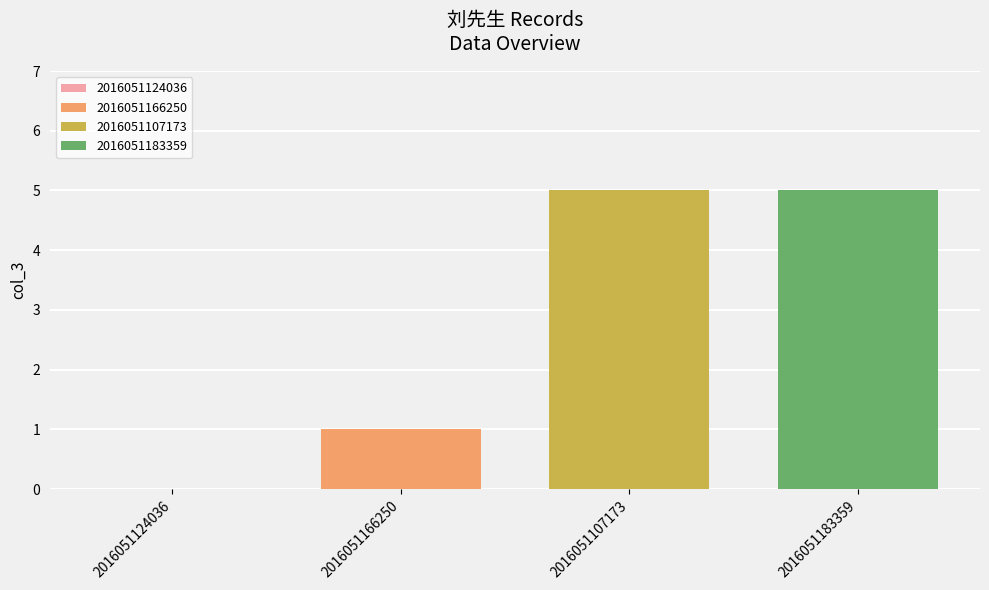

Which series has the largest range (max minus min)?

2016051166250